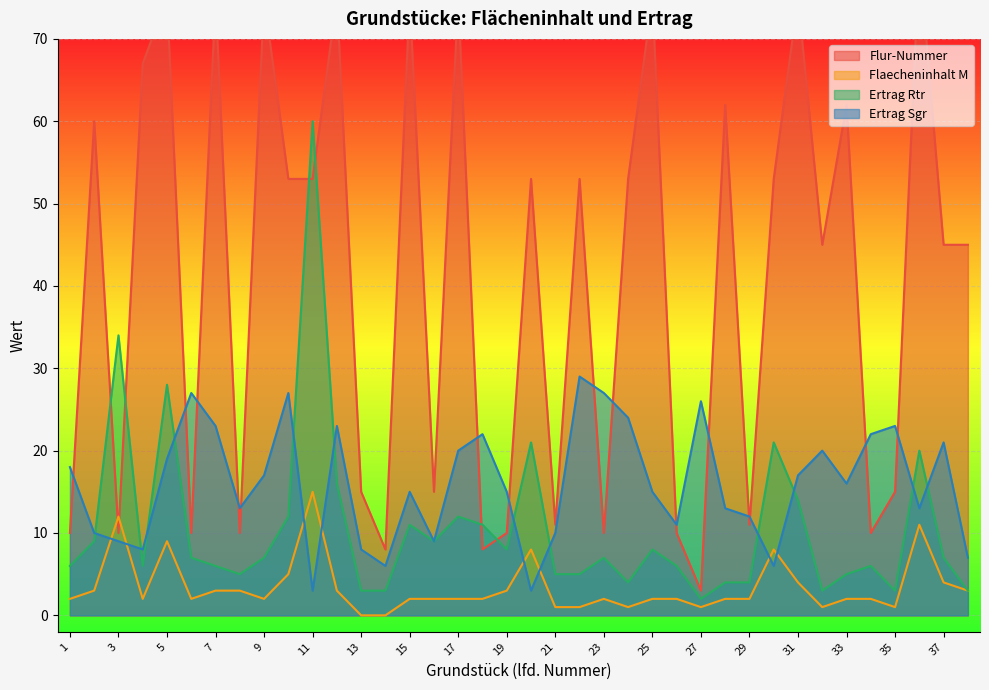

What is the value of the Ertrag Rtr point at the 33rd from the left?

5